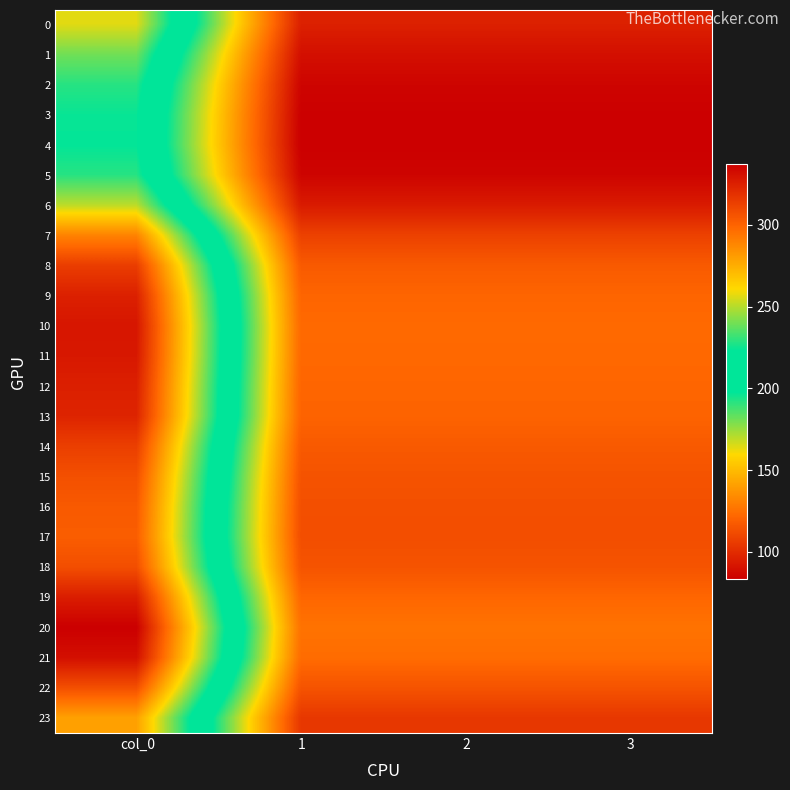

Which series has the largest total across all categories?

20